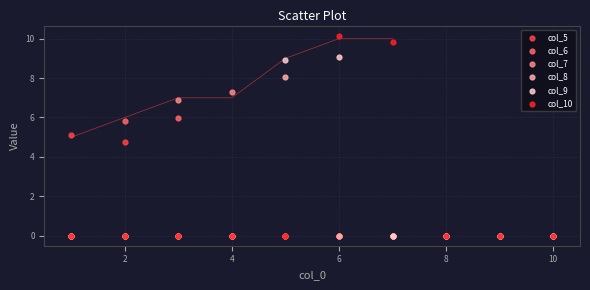

Which series reaches the maximum Y coordinate?

col_10